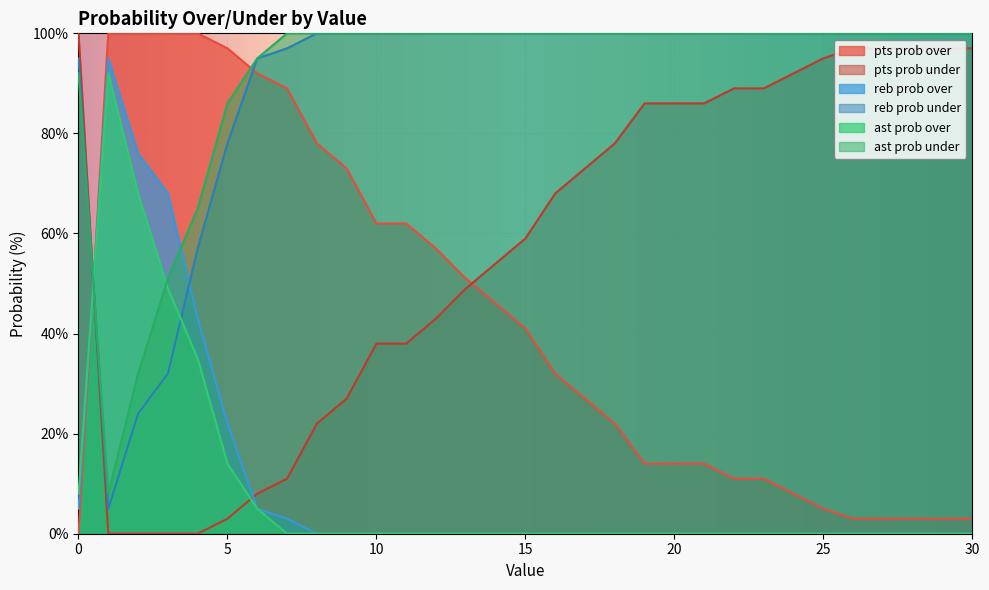

The value of ast prob over at 18 is 100. True or false?

True